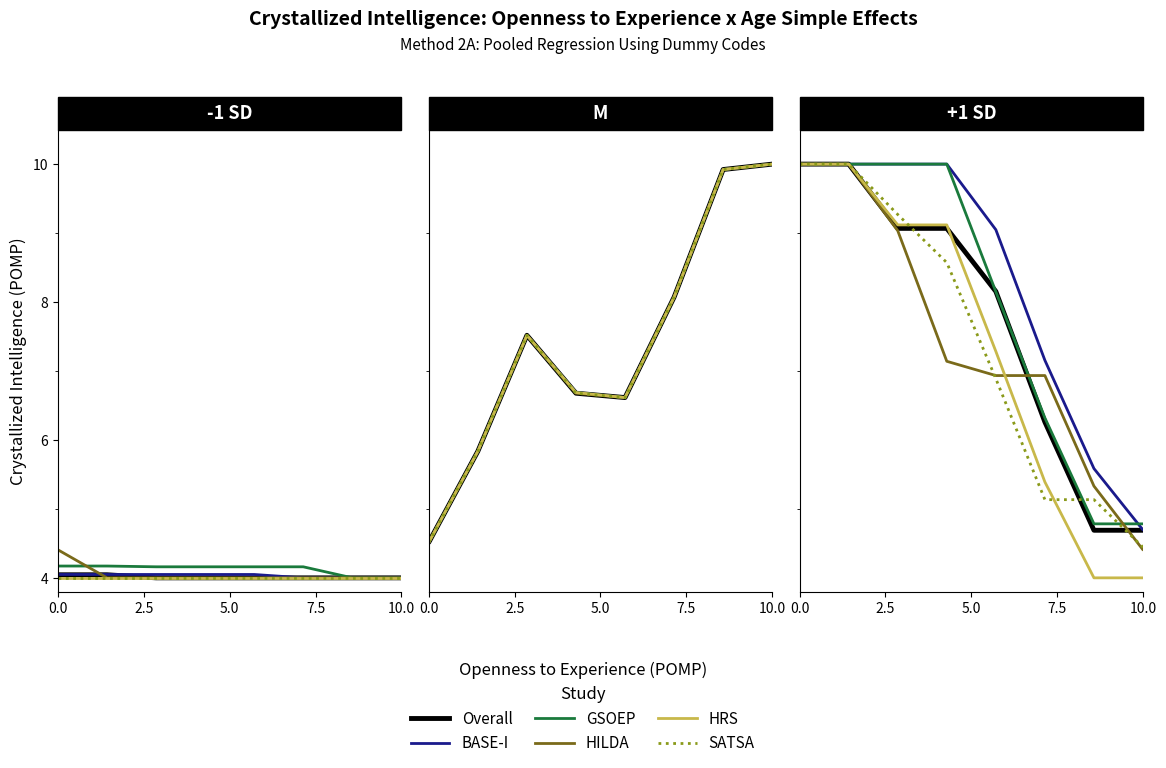

True or false: Overall and GSOEP intersect in this chart.

True